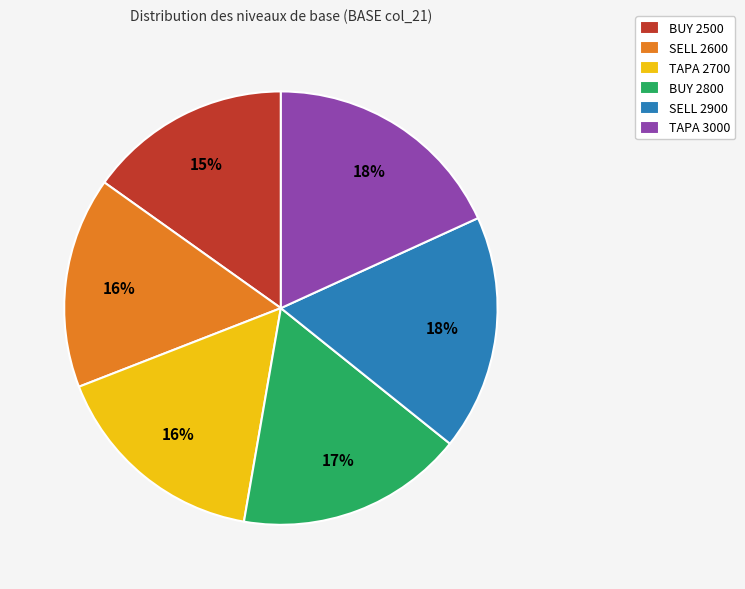

Is there a majority slice in this chart?

No